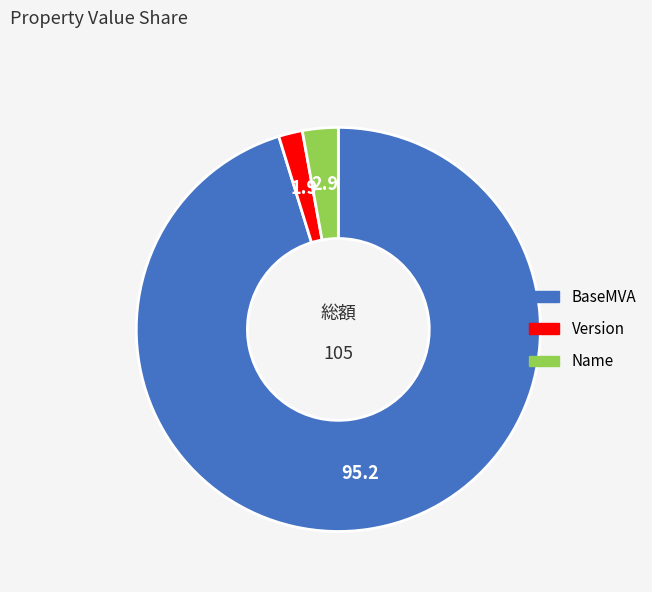

Is the sum of Version and BaseMVA greater than half?

Yes